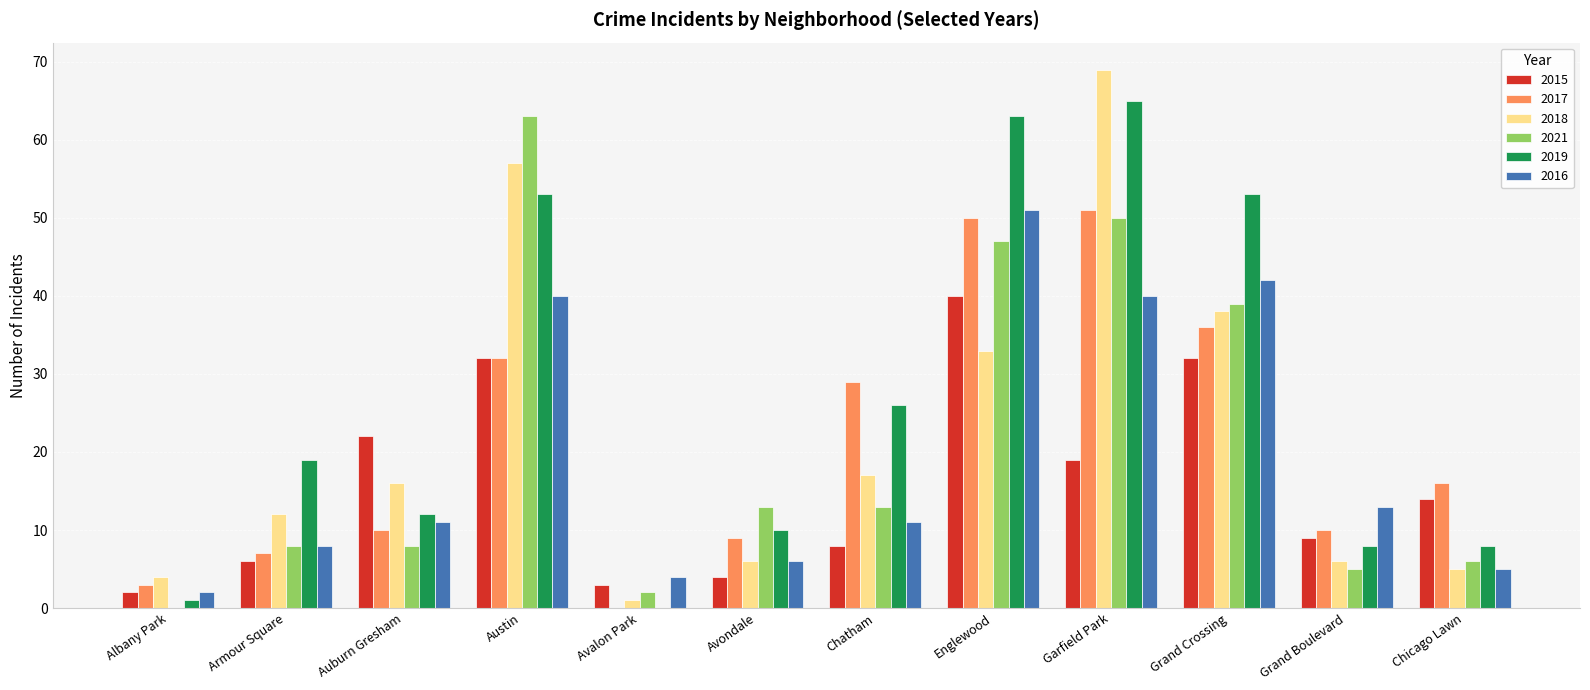

Reading left to right, transcribe all the data shown in this chart.

2015: Albany Park=2	Armour Square=6	Auburn Gresham=22	Austin=32	Avalon Park=3	Avondale=4	Chatham=8	Englewood=40	Garfield Park=19	Grand Crossing=32	Grand Boulevard=9	Chicago Lawn=14
2017: Albany Park=3	Armour Square=7	Auburn Gresham=10	Austin=32	Avalon Park=0	Avondale=9	Chatham=29	Englewood=50	Garfield Park=51	Grand Crossing=36	Grand Boulevard=10	Chicago Lawn=16
2018: Albany Park=4	Armour Square=12	Auburn Gresham=16	Austin=57	Avalon Park=1	Avondale=6	Chatham=17	Englewood=33	Garfield Park=69	Grand Crossing=38	Grand Boulevard=6	Chicago Lawn=5
2021: Albany Park=0	Armour Square=8	Auburn Gresham=8	Austin=63	Avalon Park=2	Avondale=13	Chatham=13	Englewood=47	Garfield Park=50	Grand Crossing=39	Grand Boulevard=5	Chicago Lawn=6
2019: Albany Park=1	Armour Square=19	Auburn Gresham=12	Austin=53	Avalon Park=0	Avondale=10	Chatham=26	Englewood=63	Garfield Park=65	Grand Crossing=53	Grand Boulevard=8	Chicago Lawn=8
2016: Albany Park=2	Armour Square=8	Auburn Gresham=11	Austin=40	Avalon Park=4	Avondale=6	Chatham=11	Englewood=51	Garfield Park=40	Grand Crossing=42	Grand Boulevard=13	Chicago Lawn=5